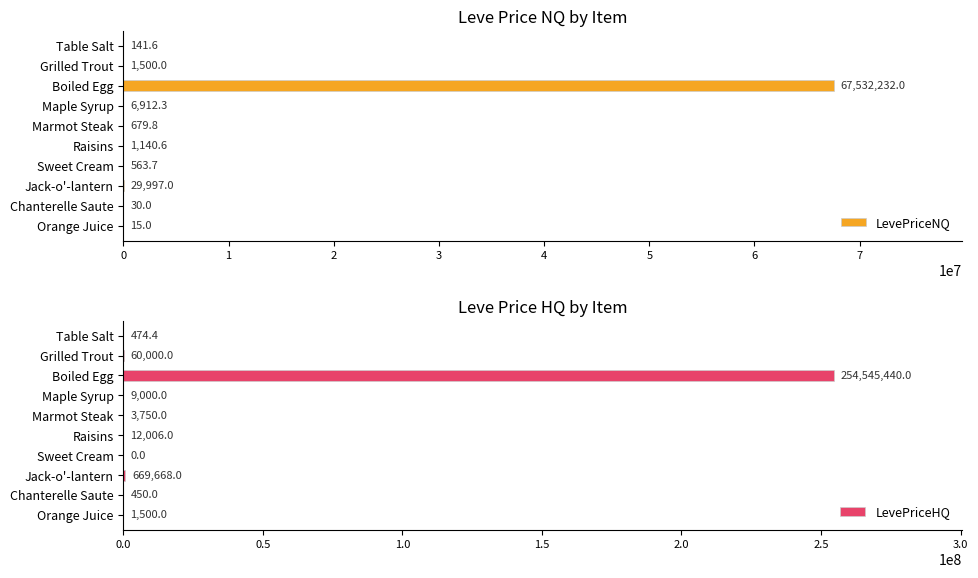

Does the chart contain any negative values?

No